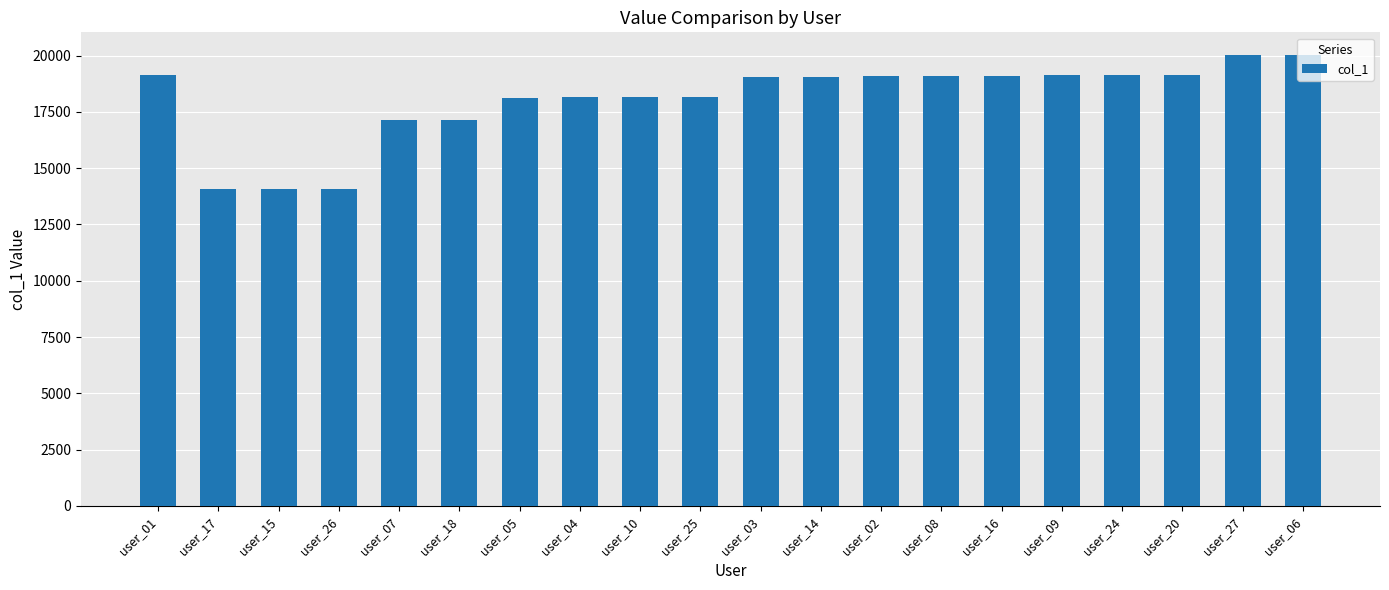

What is the value of the 12th bar from the left?

19046